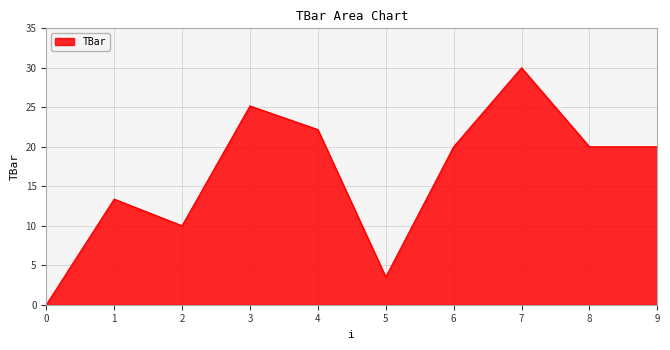

What is the change in value from 1 to 7?

+16.6